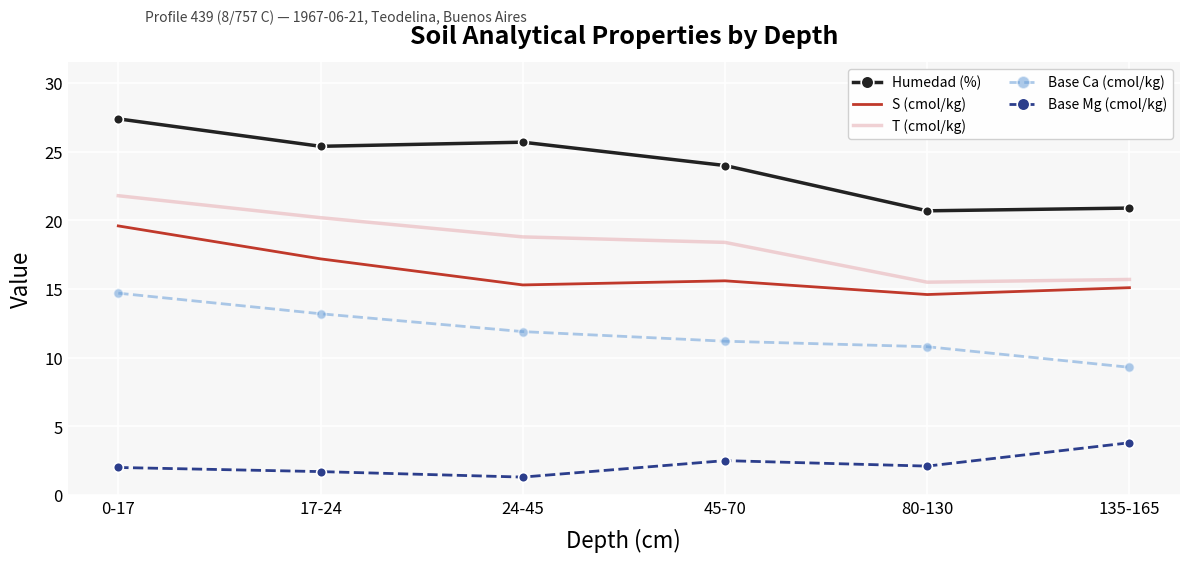

What is the average value of the T (cmol/kg) series?

18.4